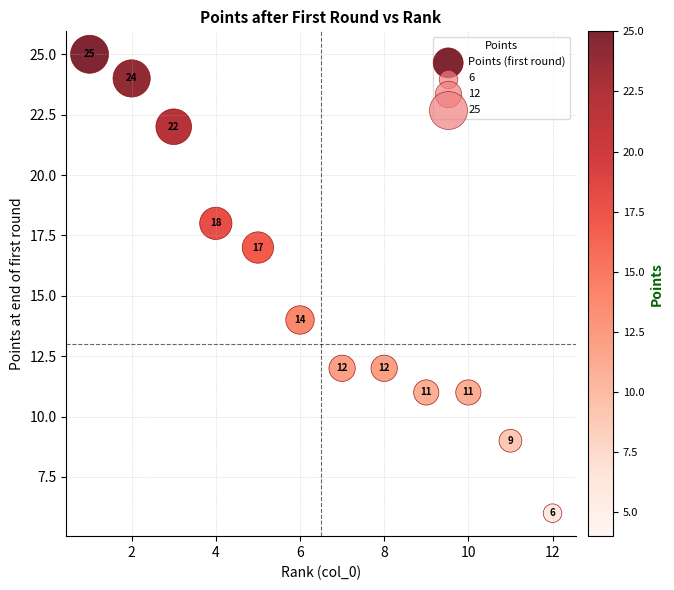

What is the average X value?

6